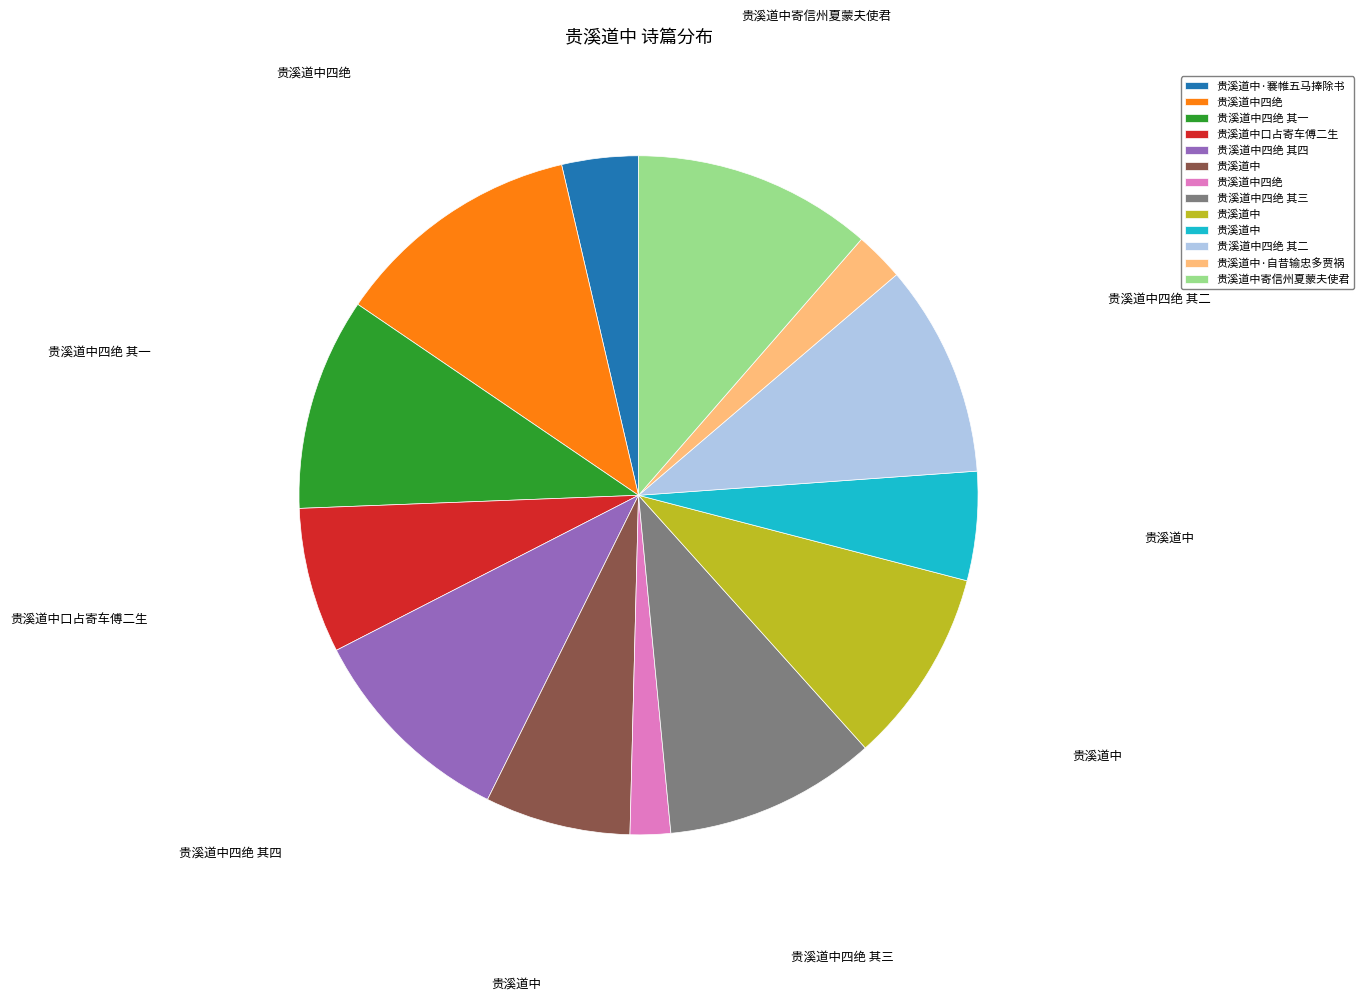

Is there a majority slice in this chart?

No